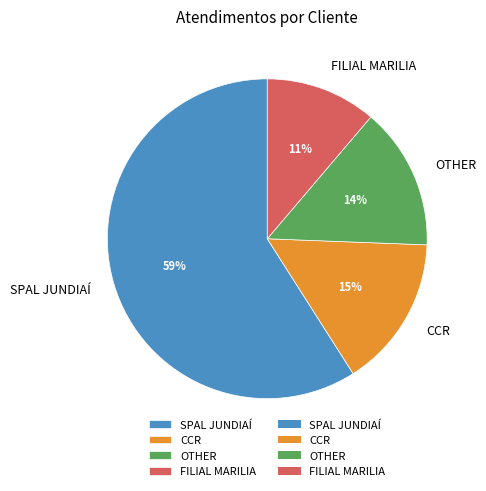

Is SPAL JUNDIAÍ the majority of the pie?

Yes